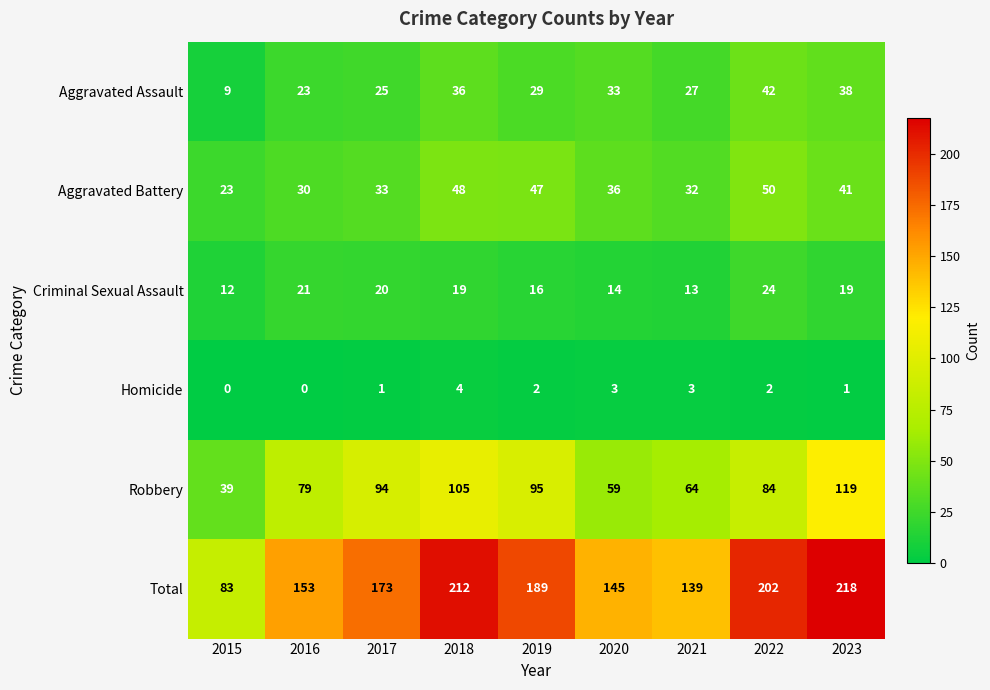

Is it true that Homicide equals 1 at 2017?

True